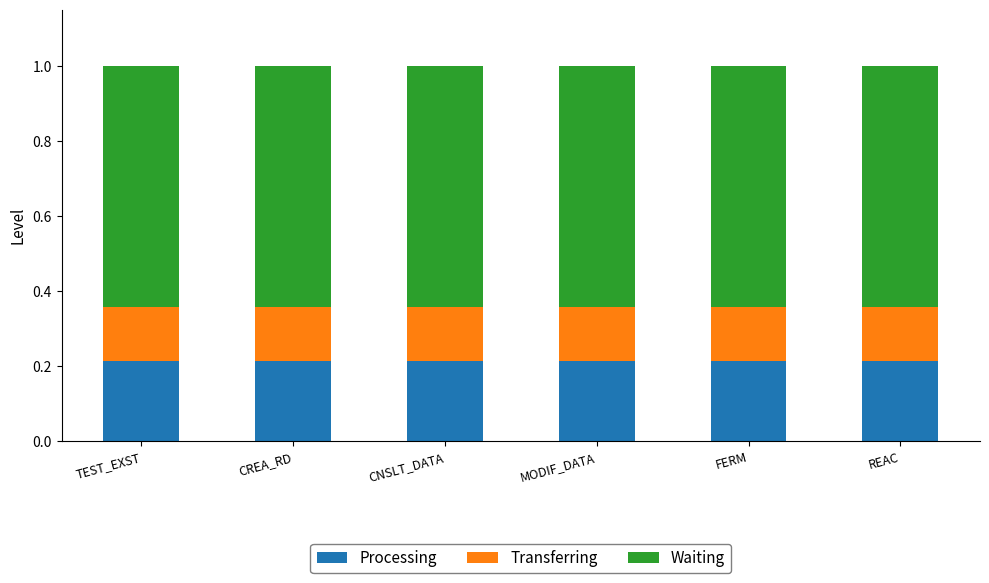

True or false: Processing has a value of 0.1 at REAC.

False